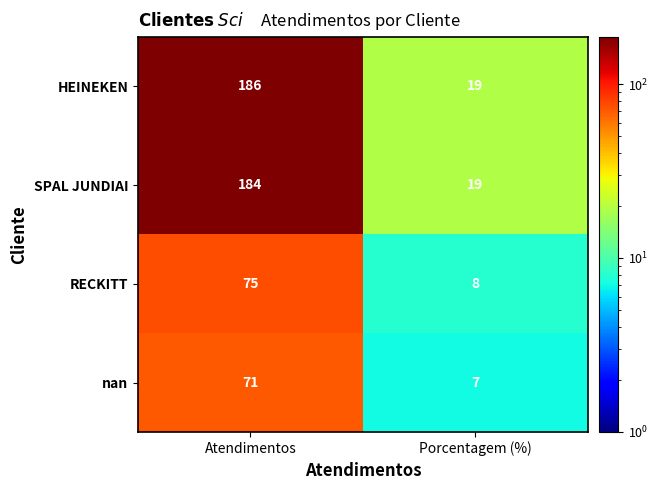

At which category is the sum across all series the highest?

Atendimentos